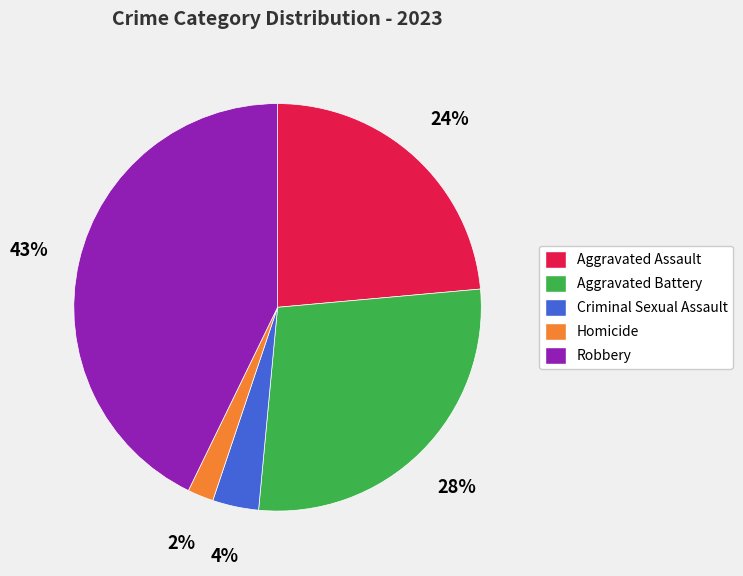

Rank the categories by value from lowest to highest.

Homicide, Criminal Sexual Assault, Aggravated Assault, Aggravated Battery, Robbery